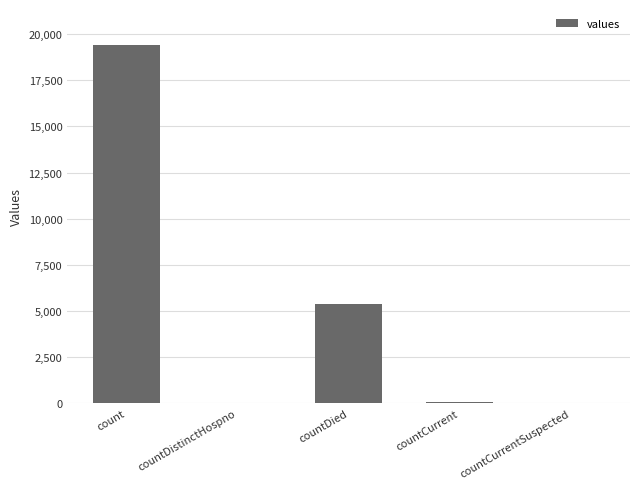

At which category does the chart reach its peak across all series?

count